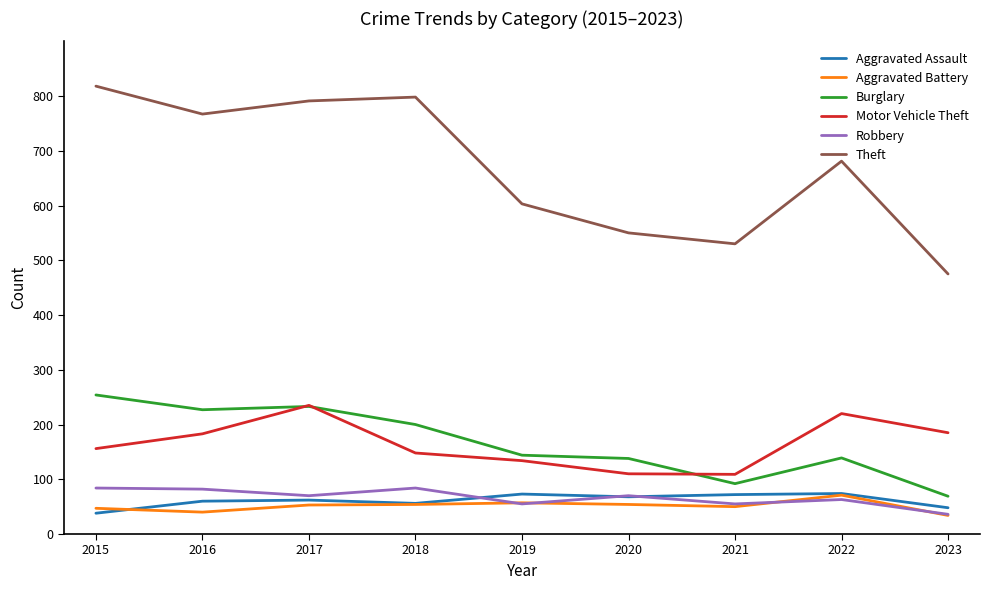

True or false: Theft and Robbery intersect in this chart.

False